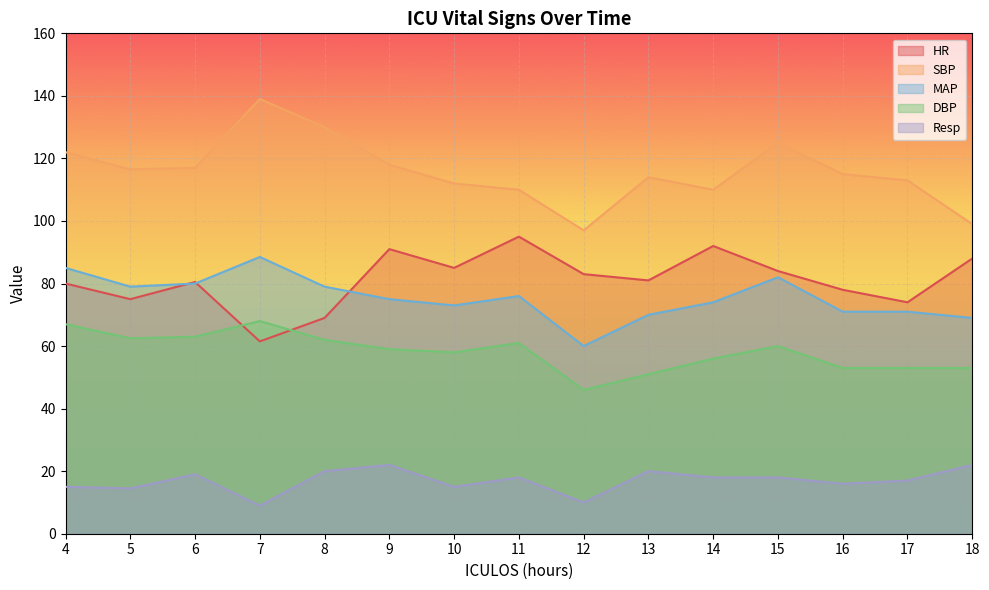

True or false: Resp and HR cross at least once.

False